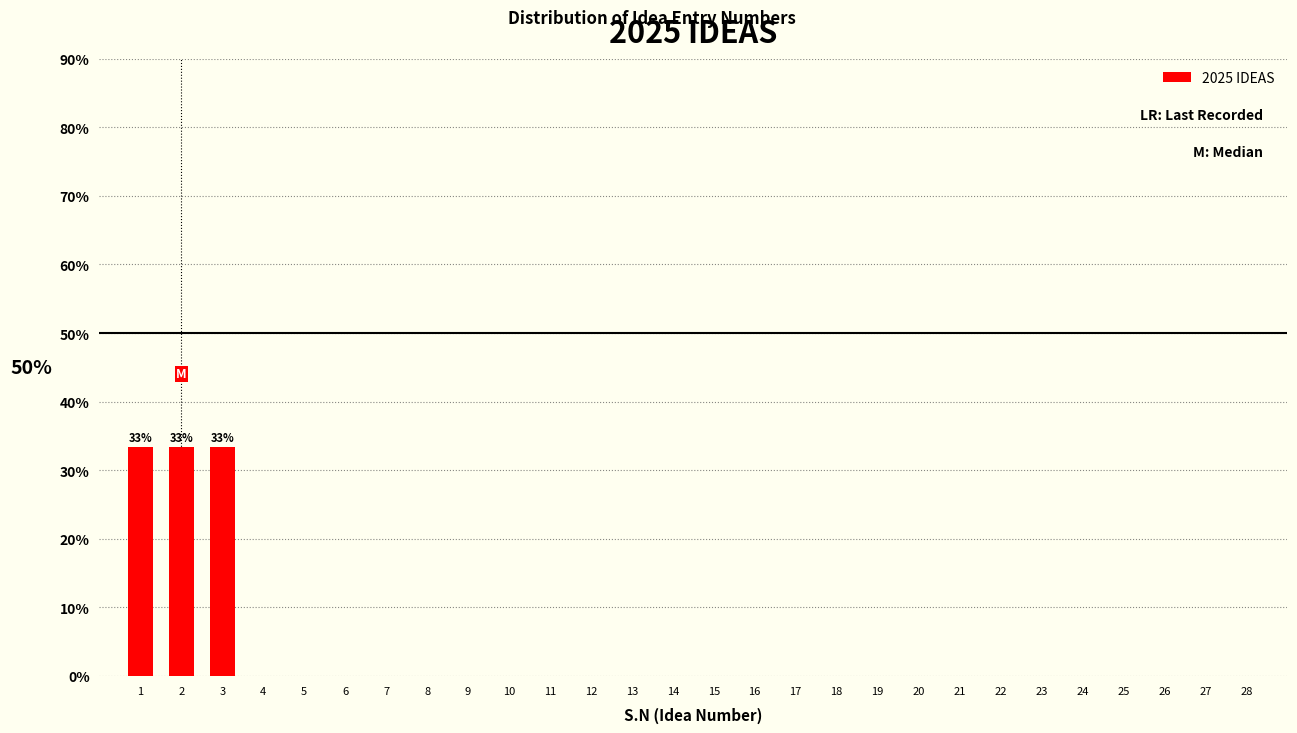

Reading left to right, what are all the values shown in this chart?

1=33.3	2=33.3	3=33.3	4=0.0	5=0.0	6=0.0	7=0.0	8=0.0	9=0.0	10=0.0	11=0.0	12=0.0	13=0.0	14=0.0	15=0.0	16=0.0	17=0.0	18=0.0	19=0.0	20=0.0	21=0.0	22=0.0	23=0.0	24=0.0	25=0.0	26=0.0	27=0.0	28=0.0